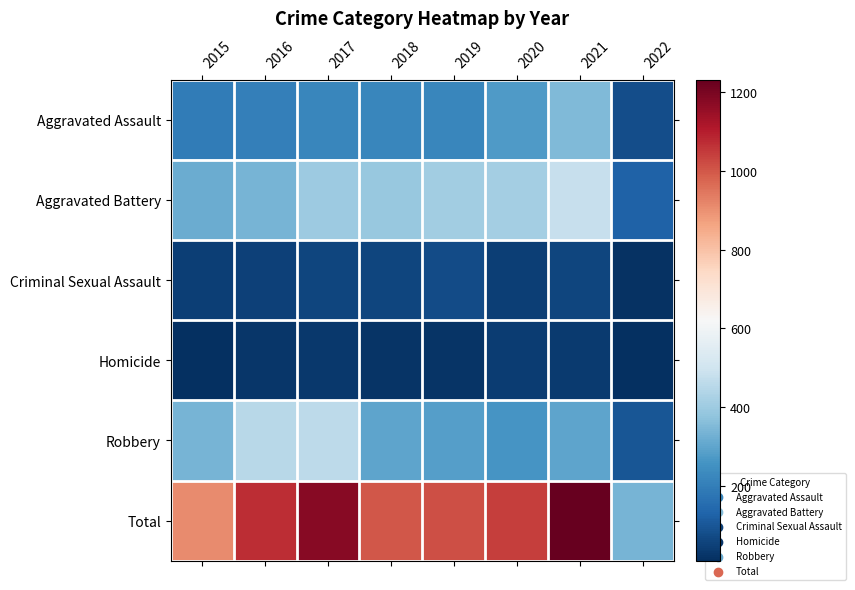

Between 2015 and 2020, which series saw the biggest shift?

Total